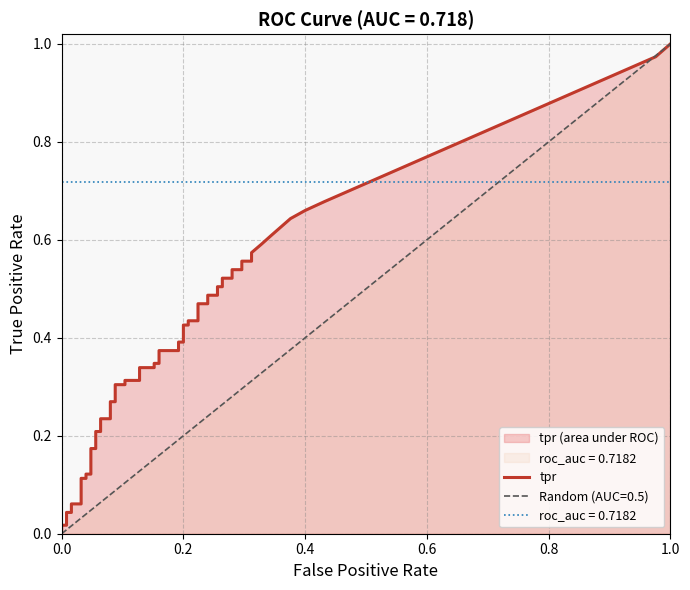

Count the number of categories in the chart.

40